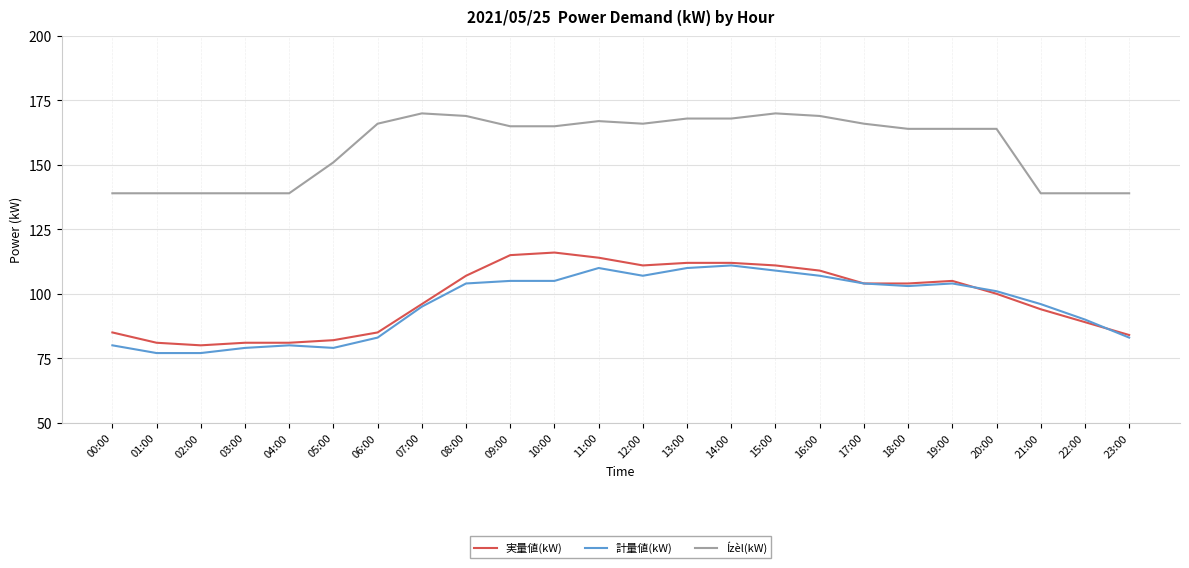

What is the spread (max minus min) of values at 17:00?

62